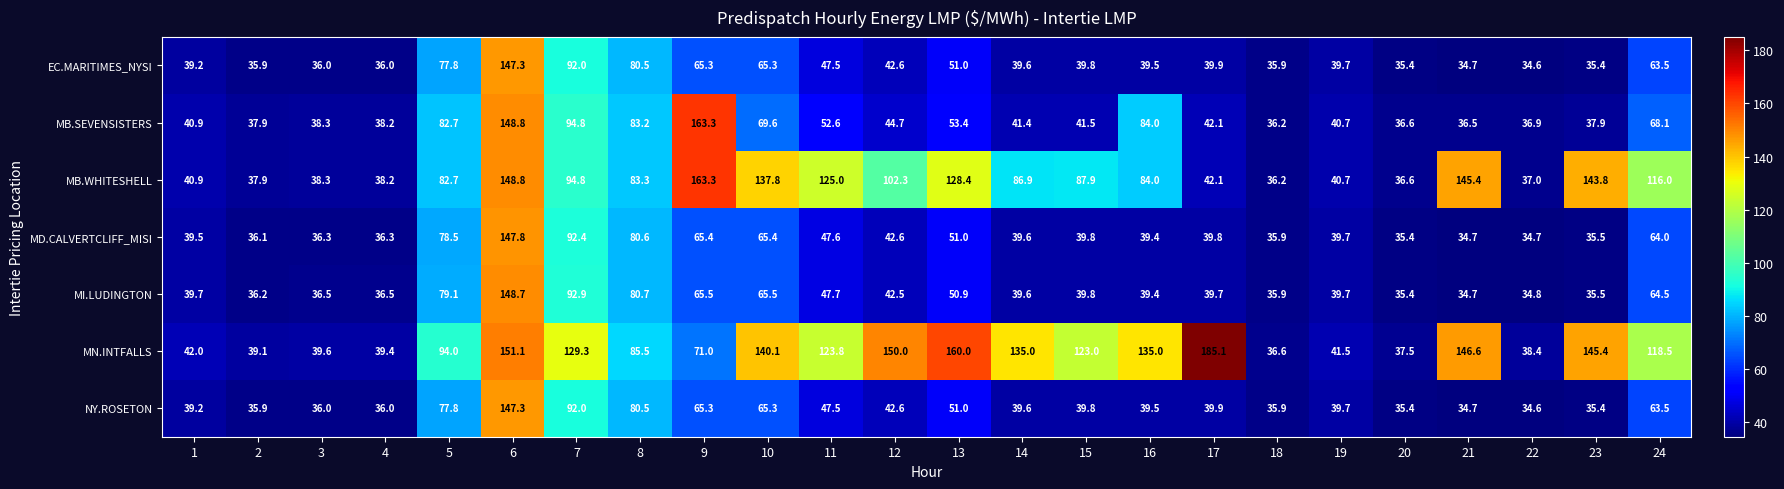

What is the spread (max minus min) of values at 8?

5.0